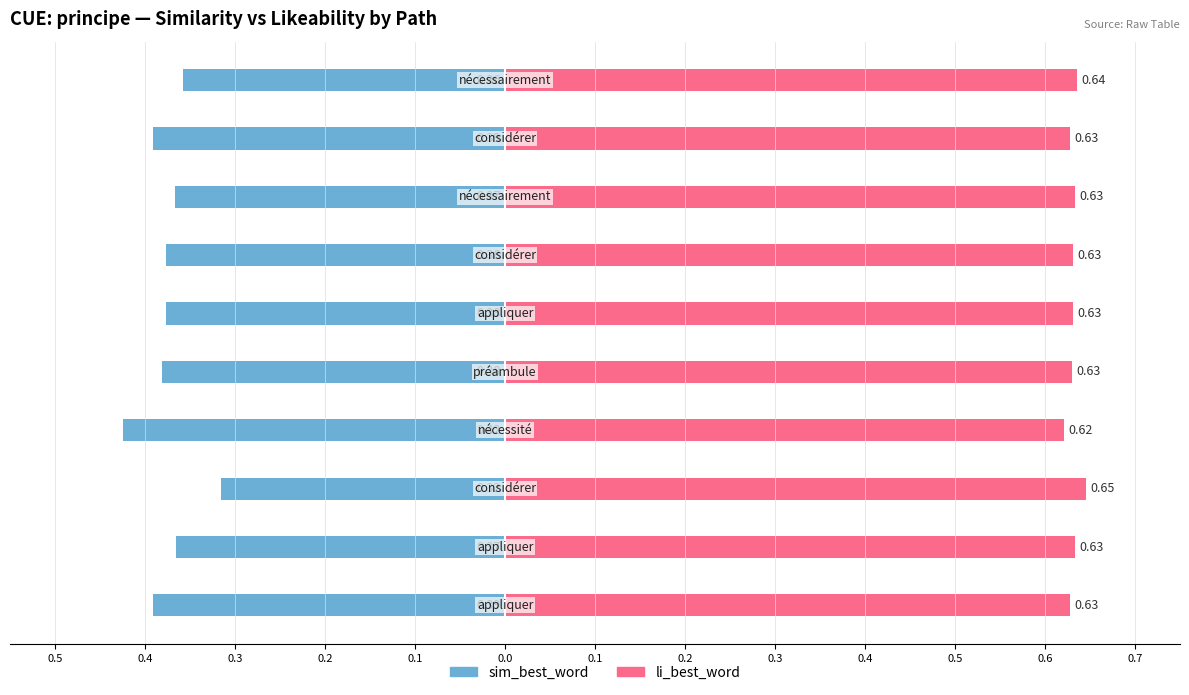

What value does the sim_best_word series have at 0.3?

-0.3